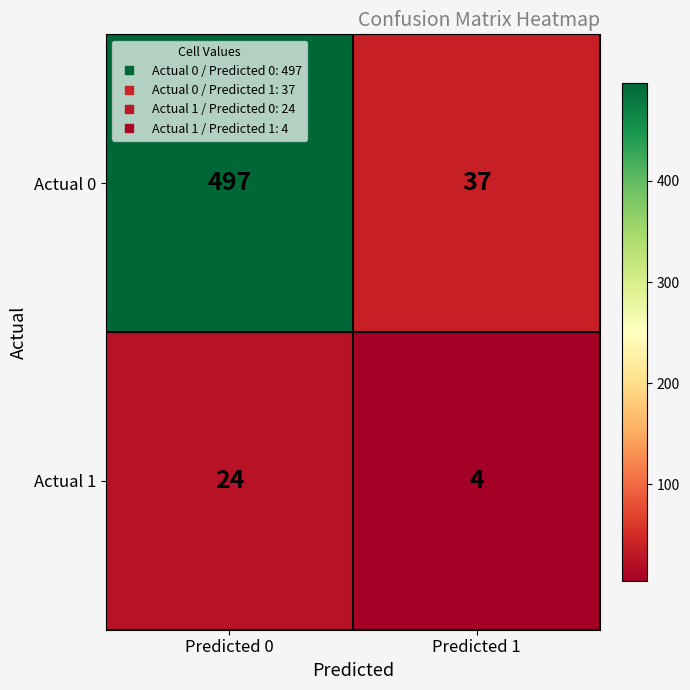

Reading right to left, what are all the values shown in this chart?

Actual 0: Predicted 1=37	Predicted 0=497
Actual 1: Predicted 1=4	Predicted 0=24